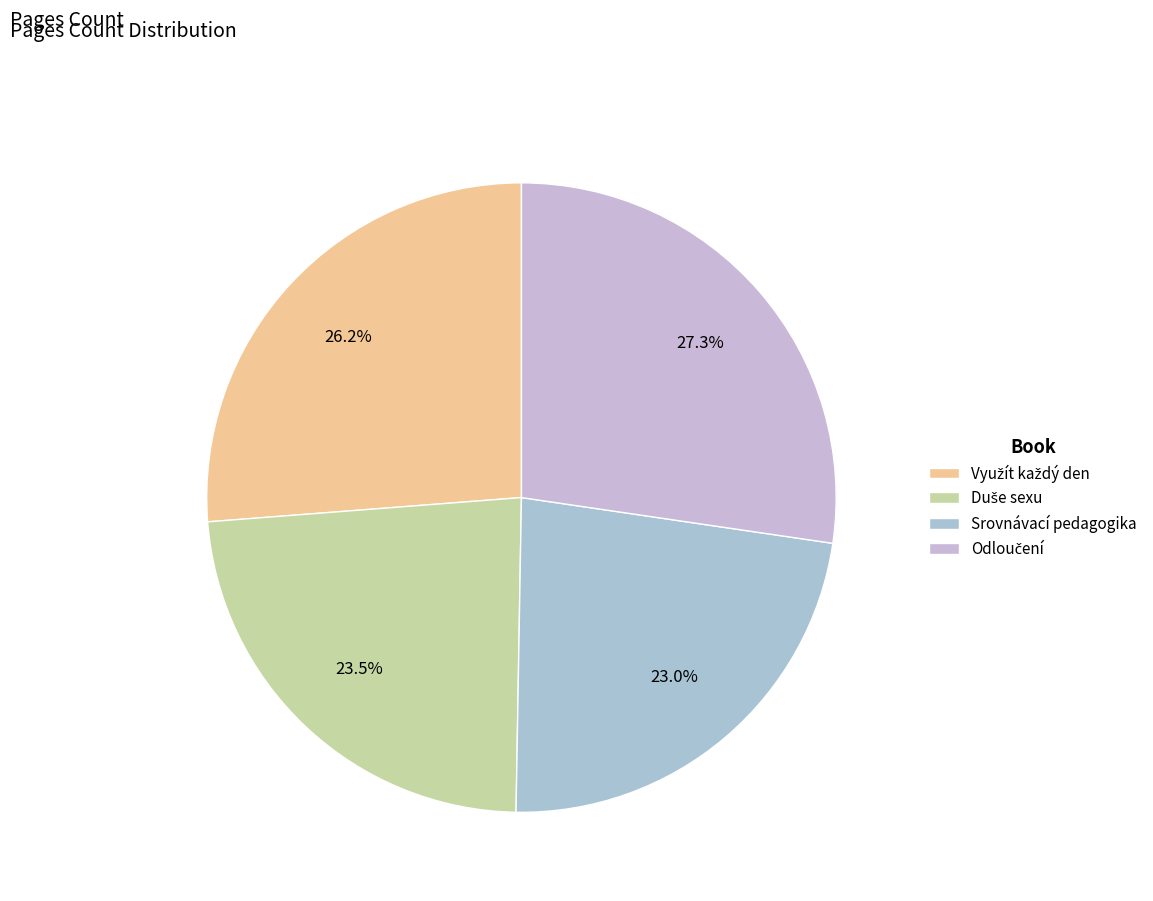

To the nearest percent, what is the difference between the largest and smallest slice percentages?

4%